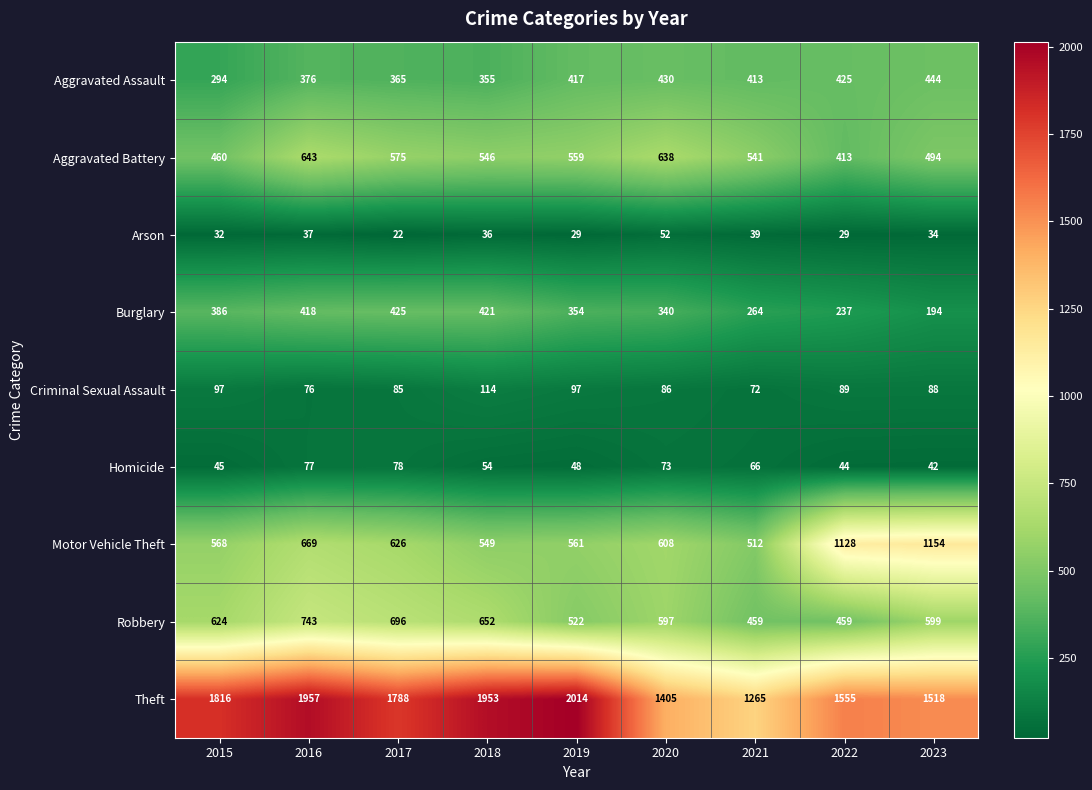

What is the average value of the Arson series?

34